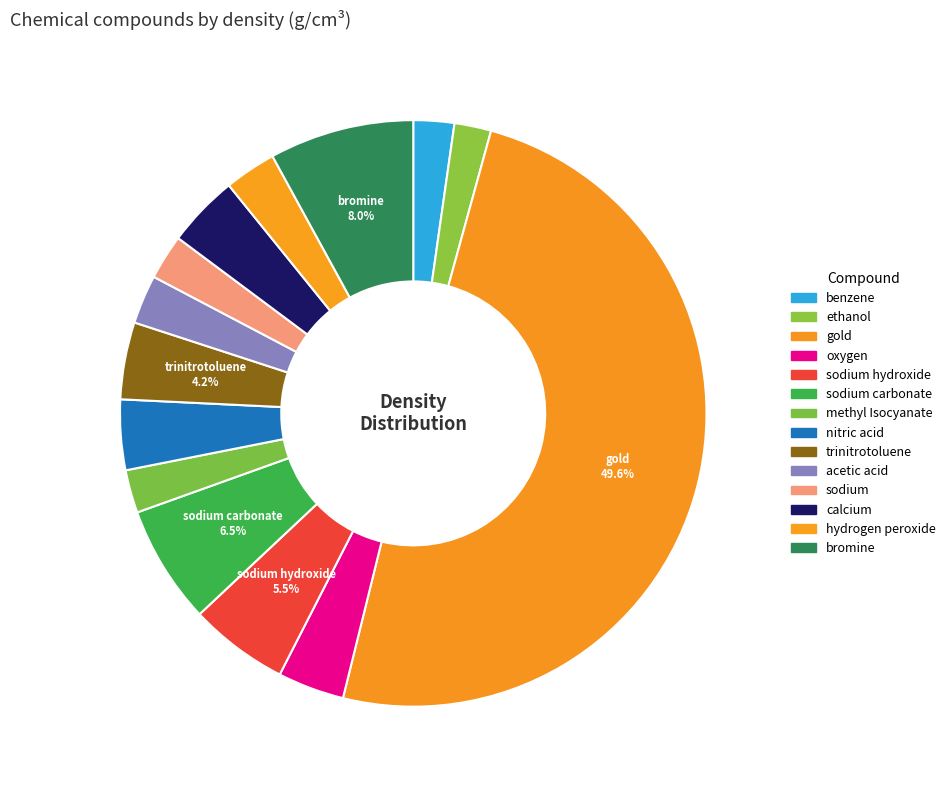

Which category has the biggest portion of the pie?

gold